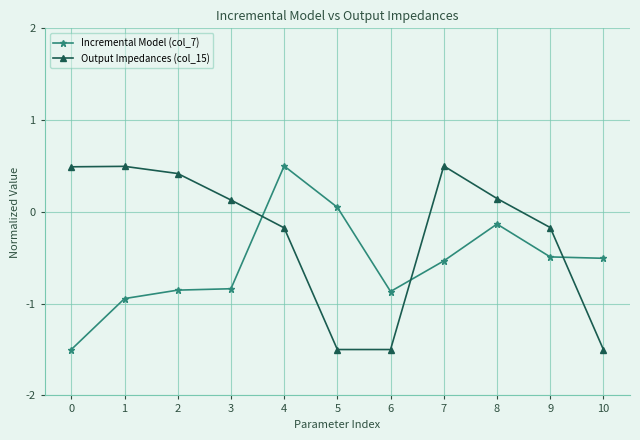

Which series changed the most between 0 and 9?

Incremental Model (col_7)